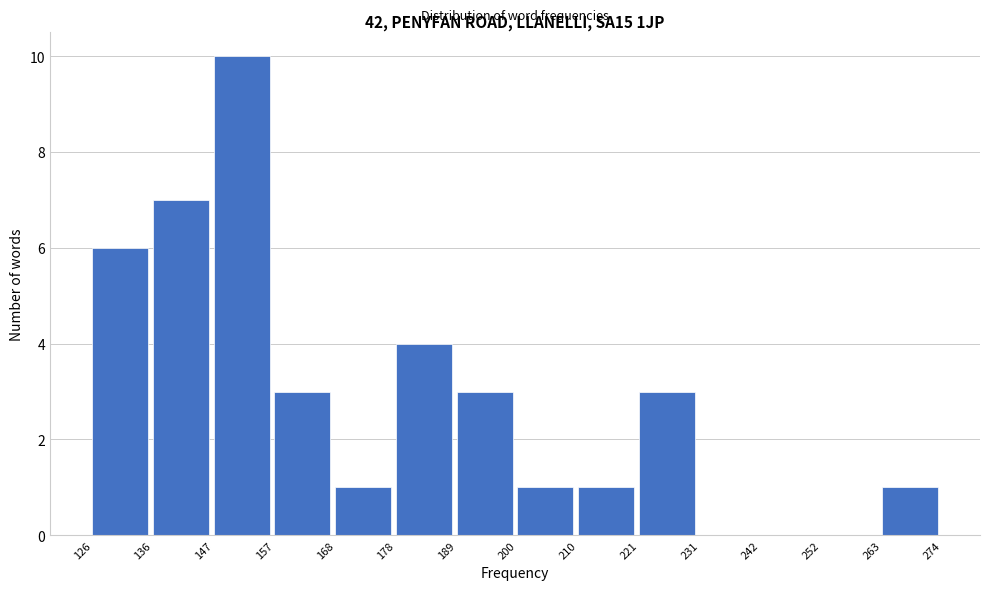

Reading left to right, transcribe this chart: for each bar, give the range it covers on the x-axis and its height. The values are not printed on the chart, so give them approximately, as read against the axis.

126 to 136: 6
136 to 147: 7
147 to 157: 10
157 to 168: 3
168 to 178: 1
178 to 189: 4
189 to 200: 3
200 to 210: 1
210 to 221: 1
221 to 231: 3
231 to 242: 0
242 to 252: 0
252 to 263: 0
263 to 274: 1